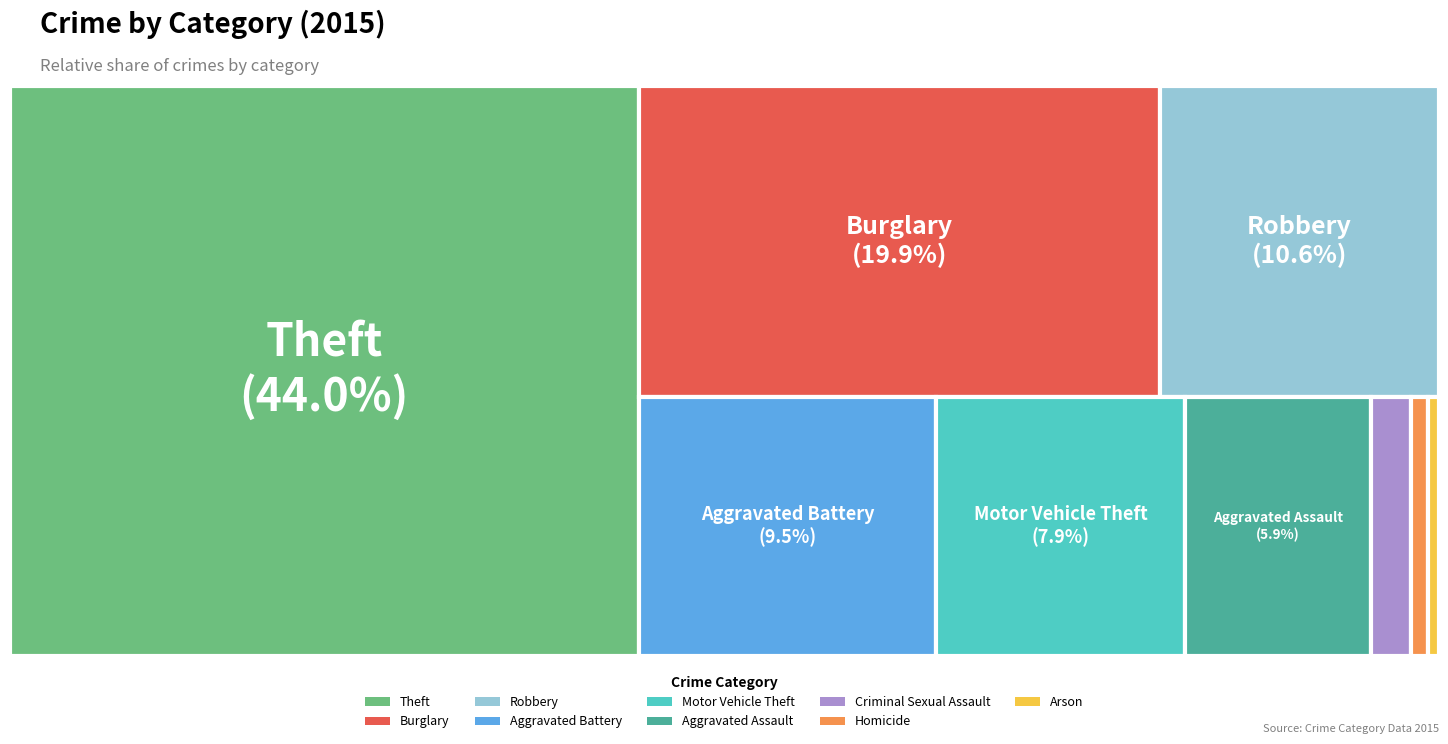

What percentage is NOT represented by Homicide?

99.5%